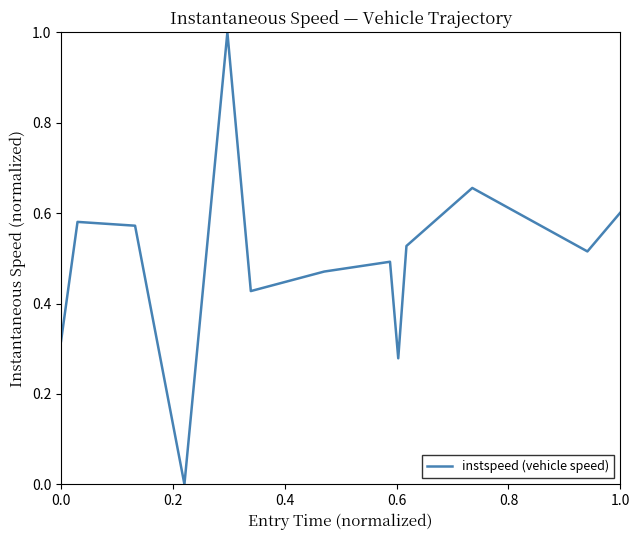

What is the difference between the maximum and minimum values?

1.0